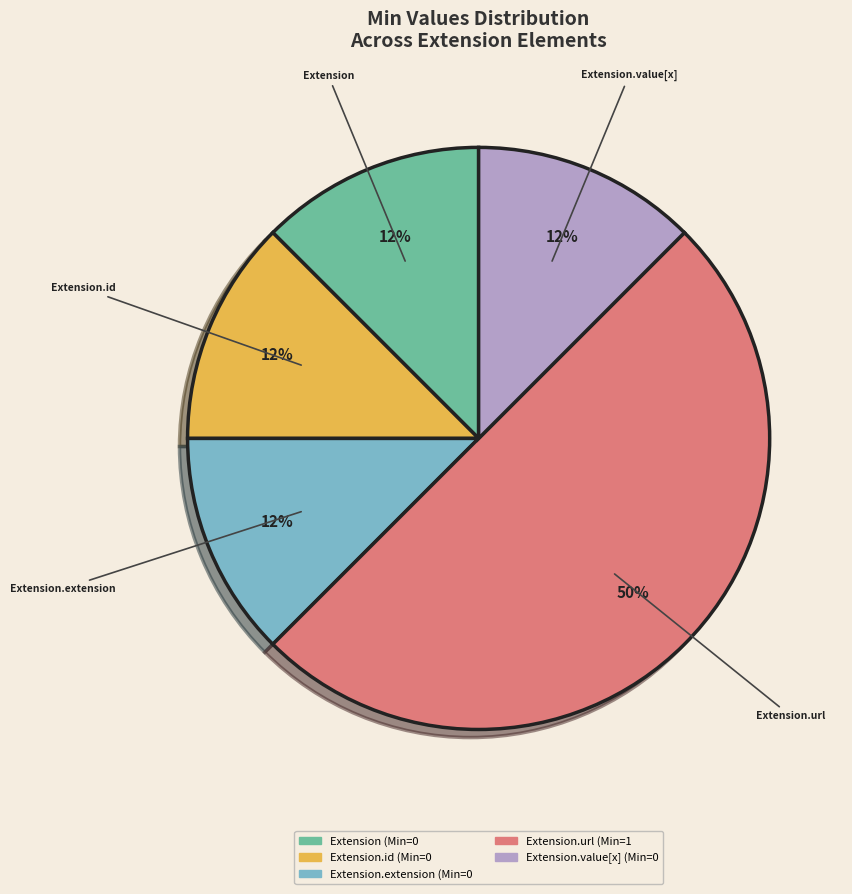

To the nearest percent, what is the average slice percentage?

20%